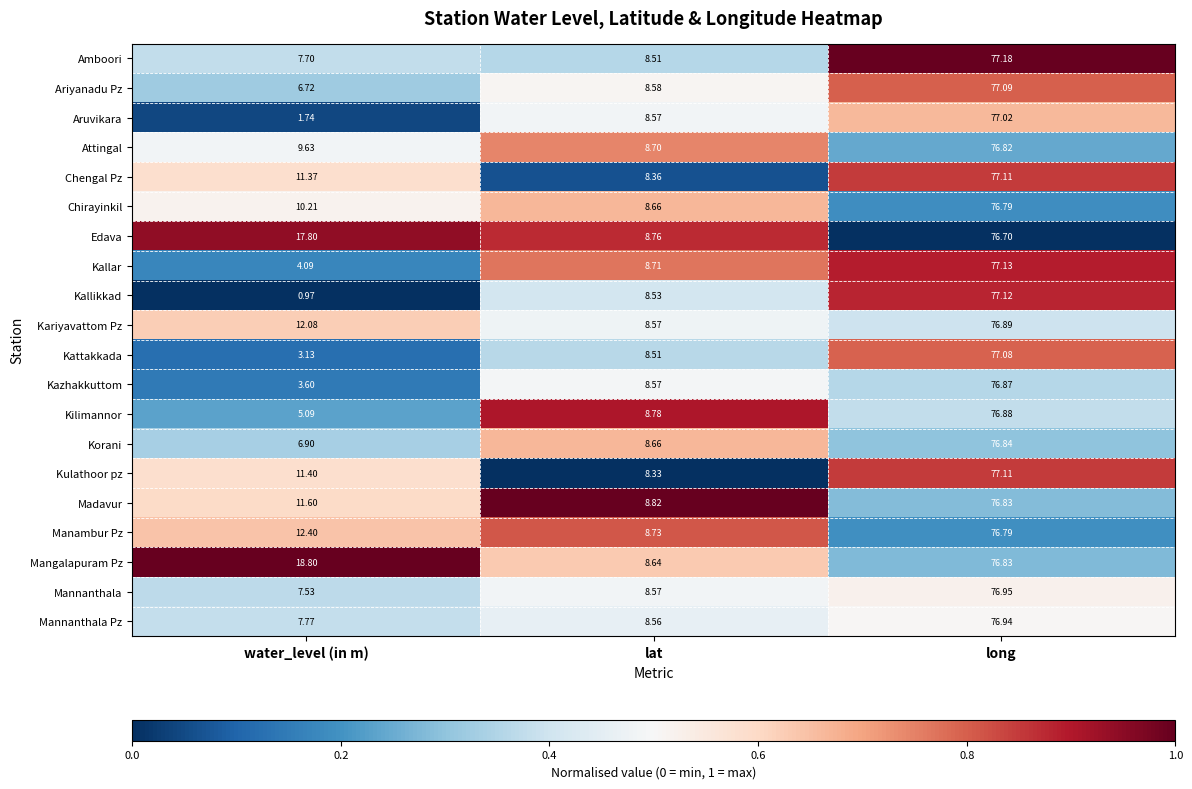

Count the number of categories in the chart.

3